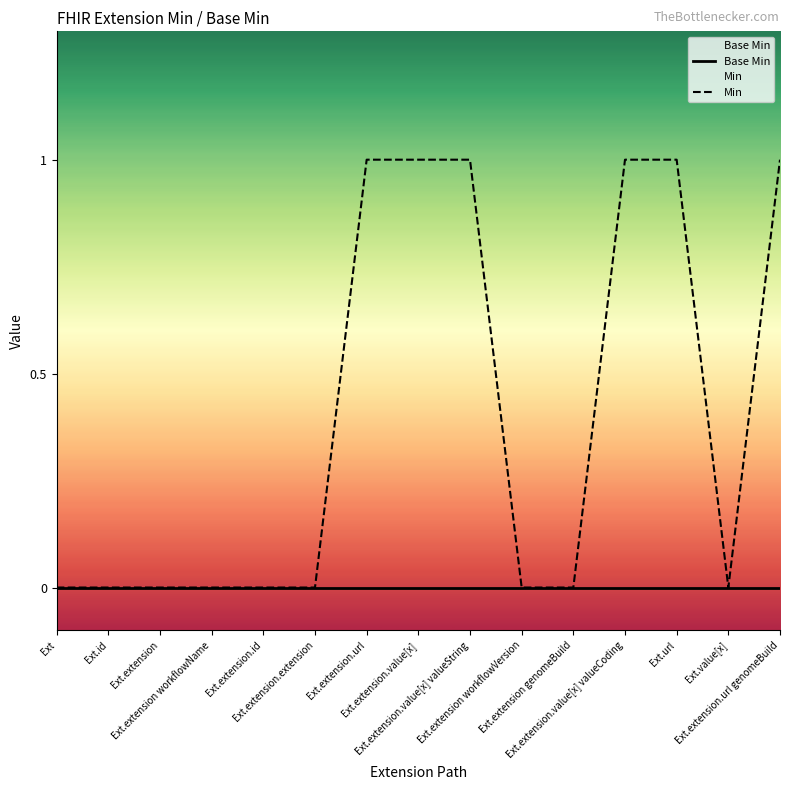

At Ext.extension workflowName, list the series in order from smallest to largest.

Base Min, Min